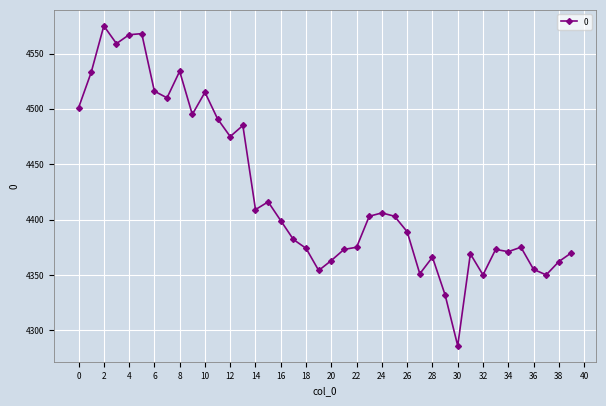

What is the smallest value displayed?

4286